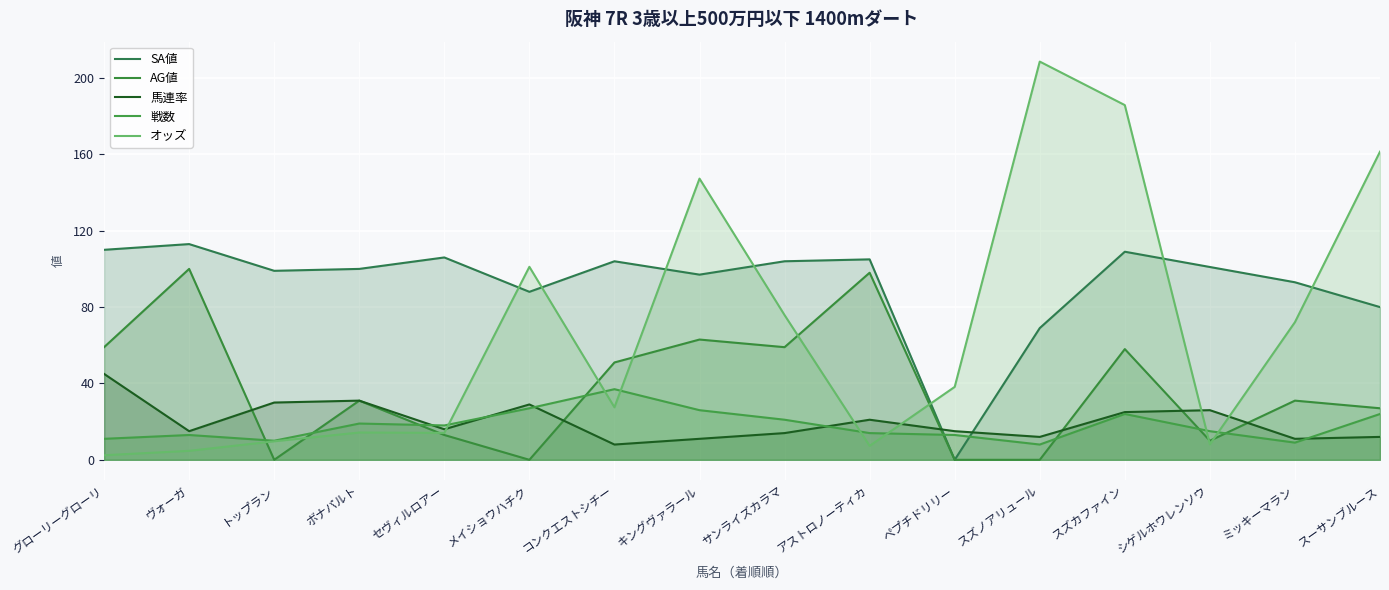

What is the label of the 8th point from the left?

キングヴァラール